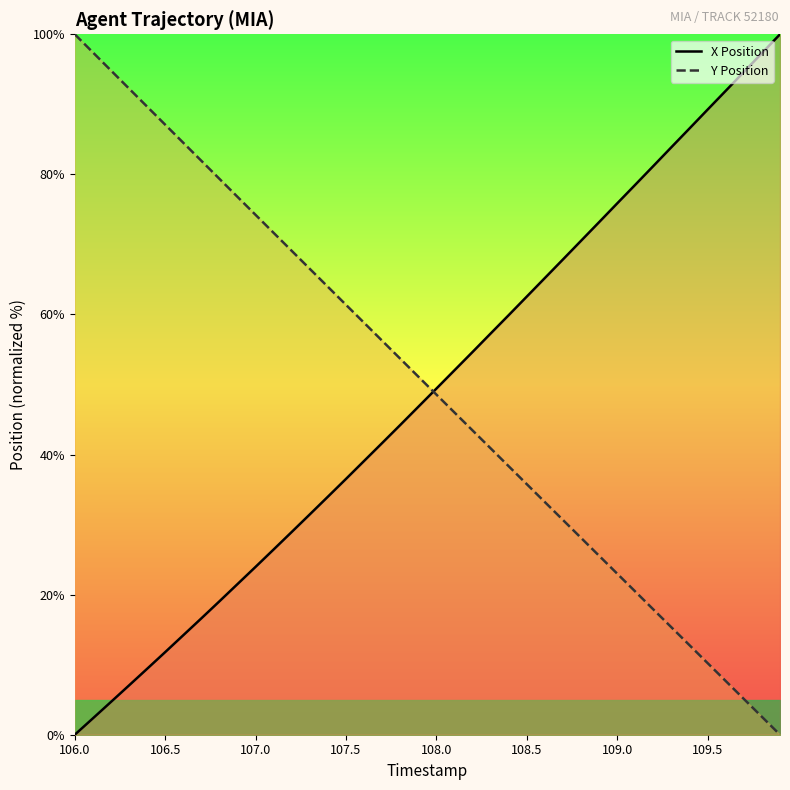

True or false: Y Position has more than 0 points higher than both neighbors.

False